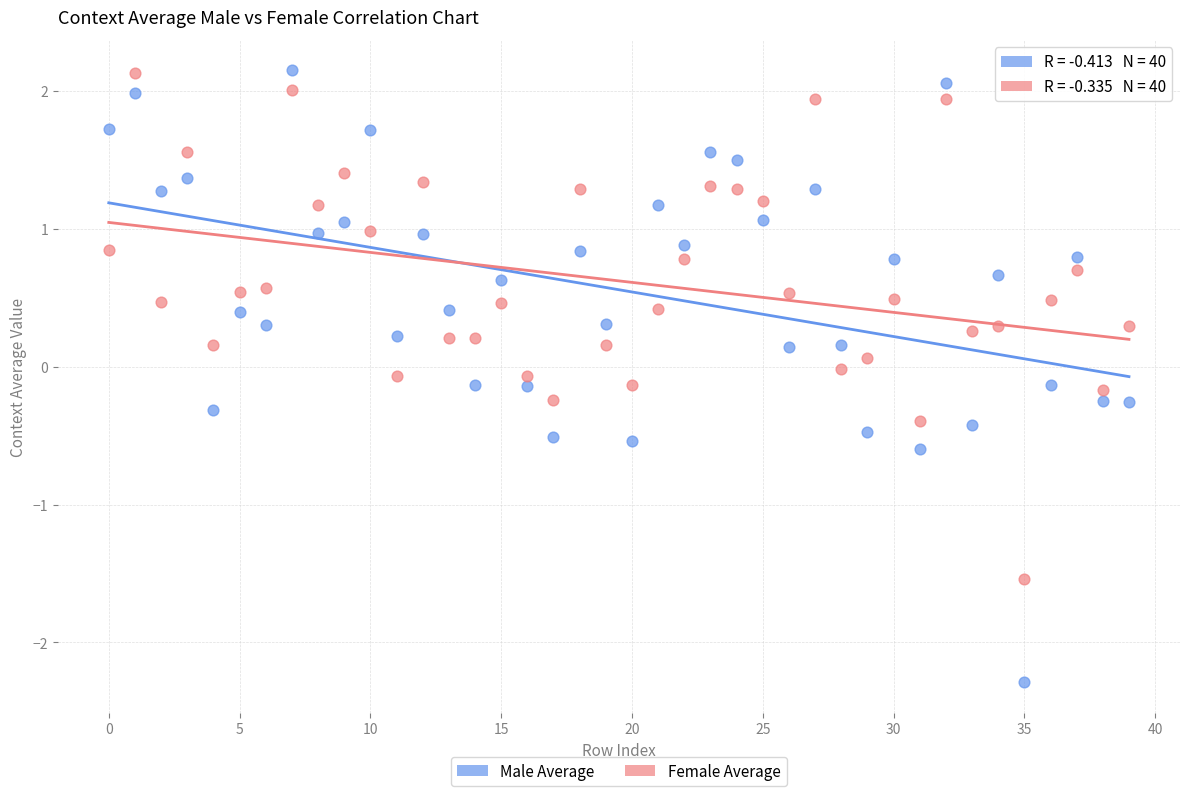

Across all data points, what is the range of Y values (max minus min)?

4.4